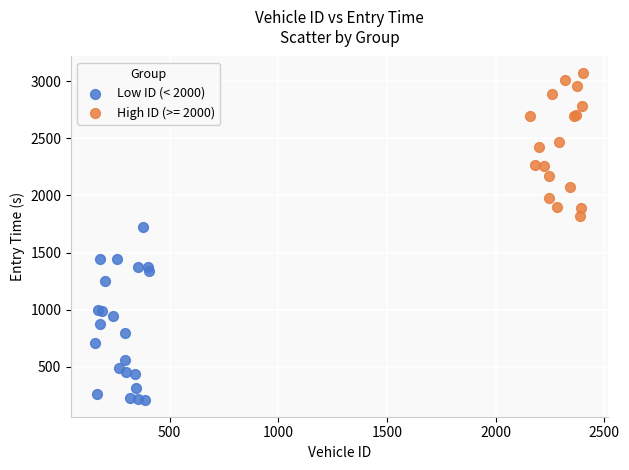

Which series contains the highest Y value?

High ID (>= 2000)